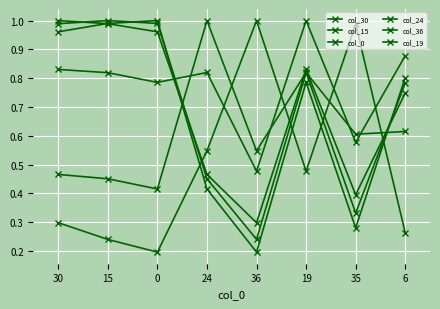

How many categories are shown in the chart?

8